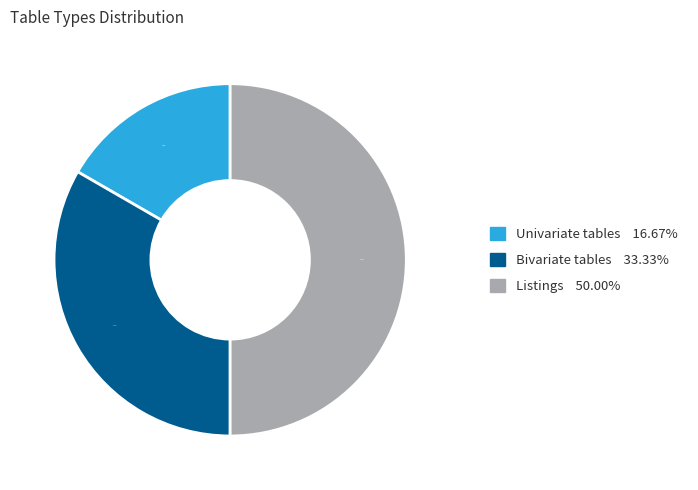

Between Bivariate tables and Univariate tables, which is larger?

Bivariate tables